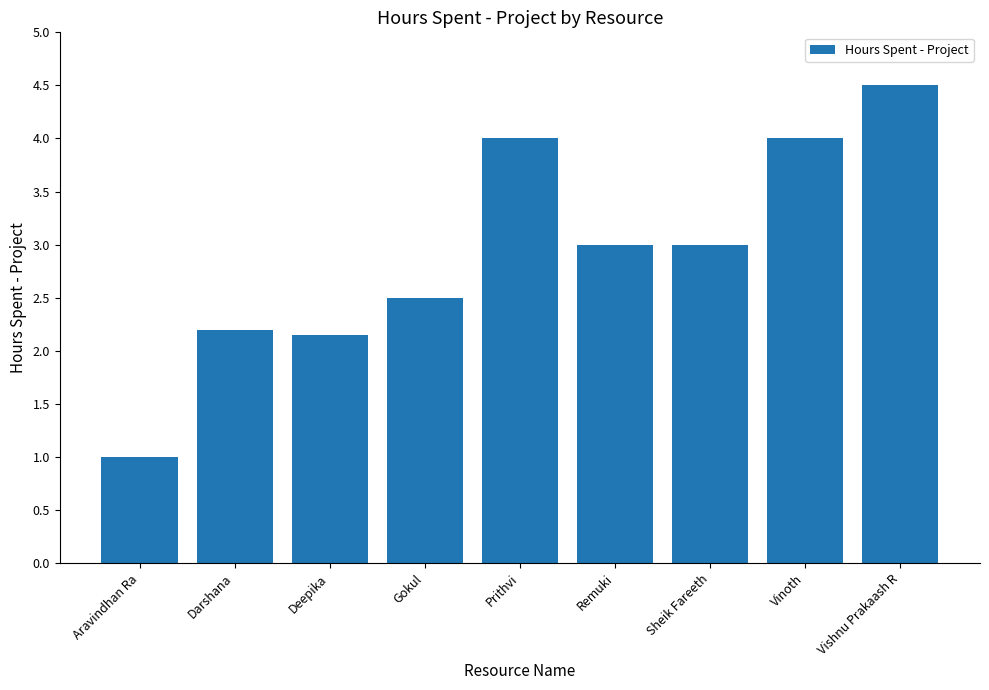

Are the bars horizontal?

No